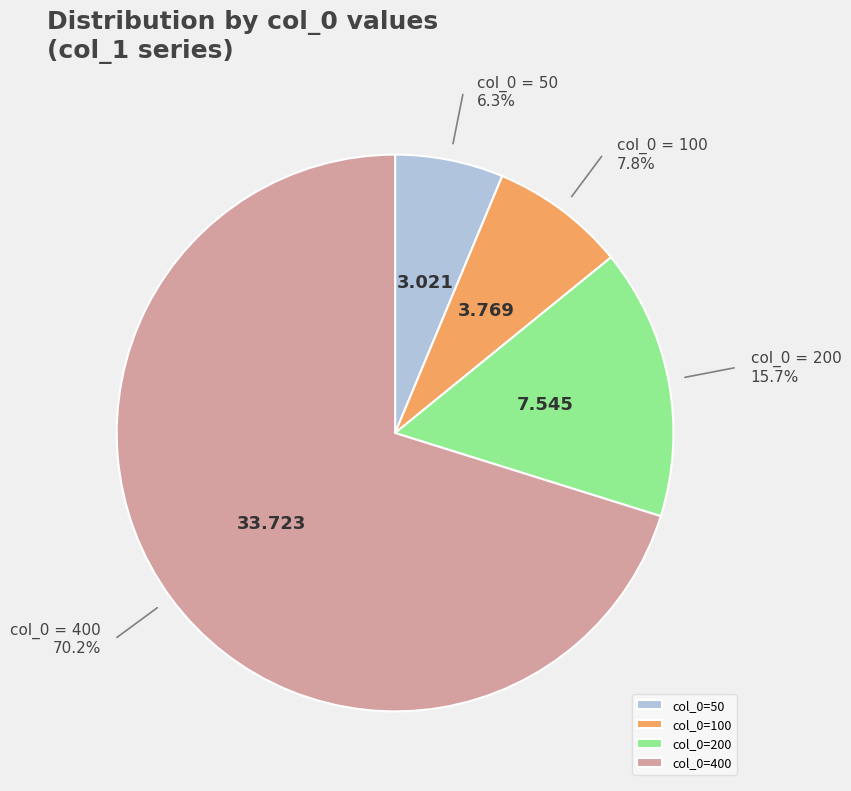

Combined, do col_0=400 and col_0=100 account for over 50%?

Yes